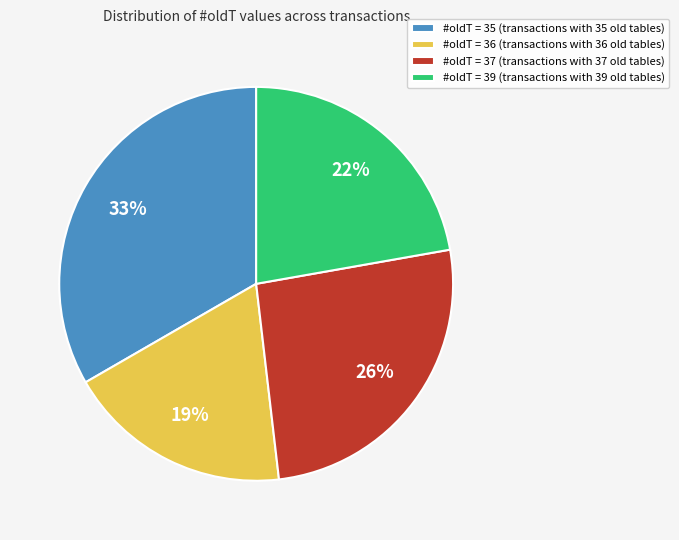

Rank the categories by value from highest to lowest.

#oldT = 35 (transactions with 35 old tables), #oldT = 37 (transactions with 37 old tables), #oldT = 39 (transactions with 39 old tables), #oldT = 36 (transactions with 36 old tables)